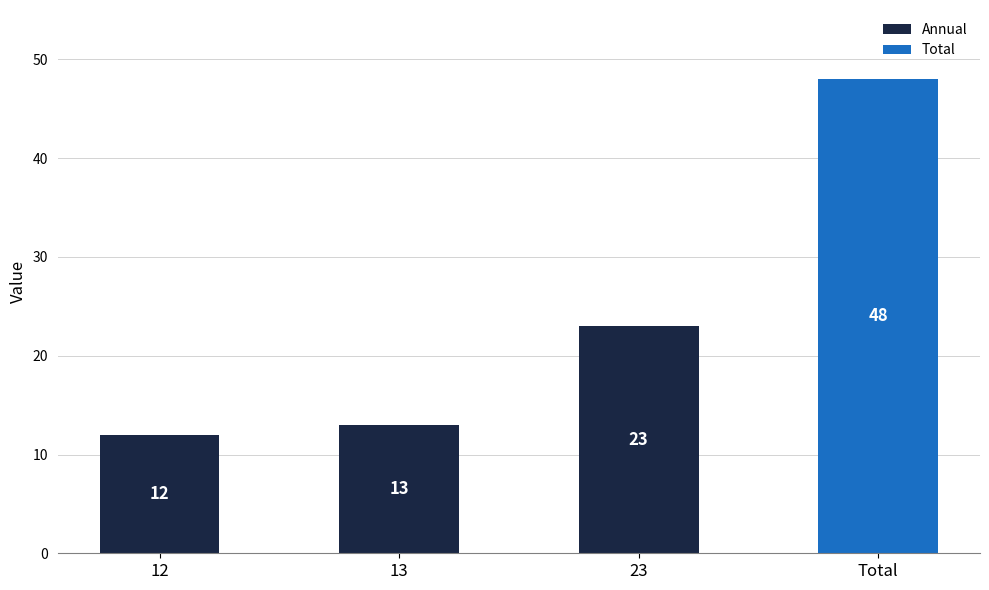

Between 13 and 12, which is larger?

13